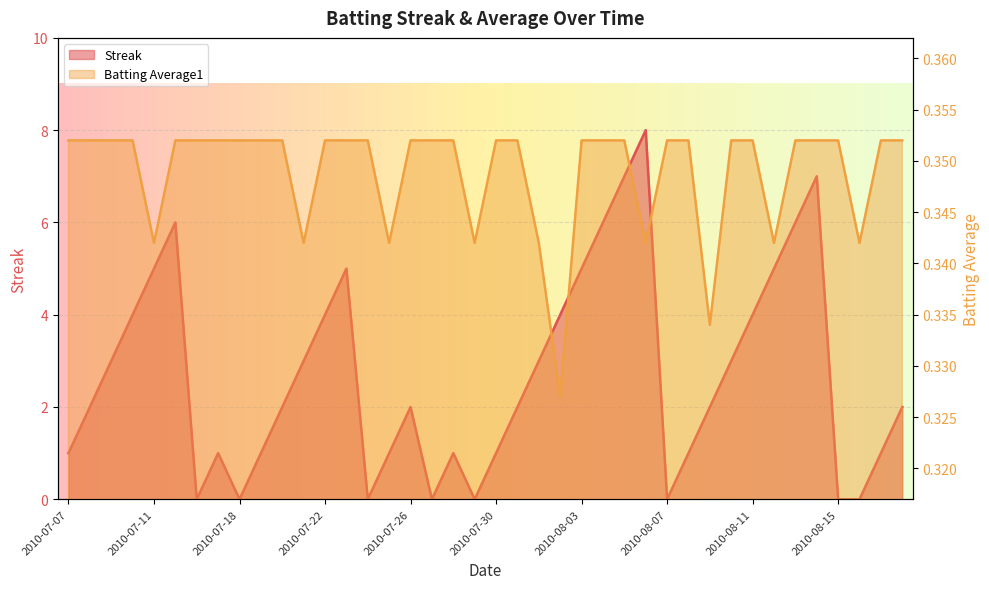

Which series has the largest range (max minus min)?

Streak